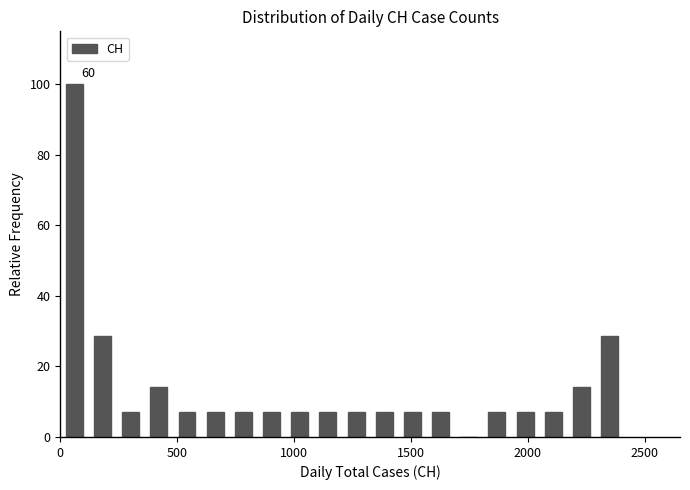

Read against the x-axis, roughly where is the centre of the tallest bar?

50